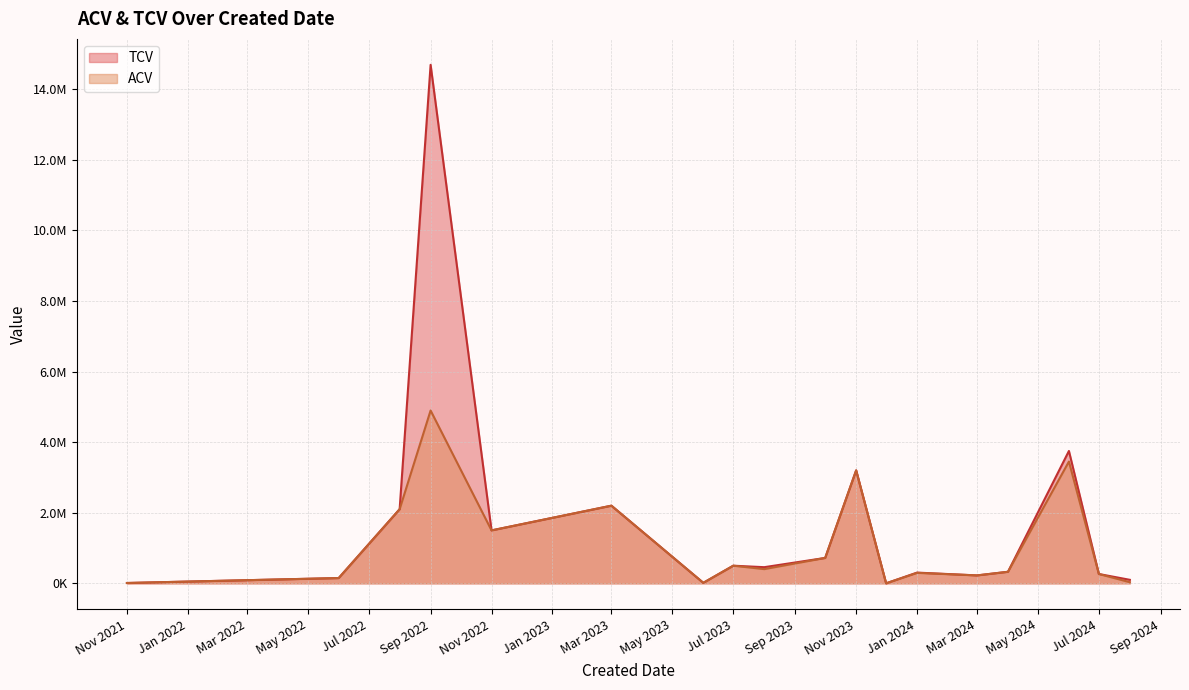

How many lines are shown in the chart?

2